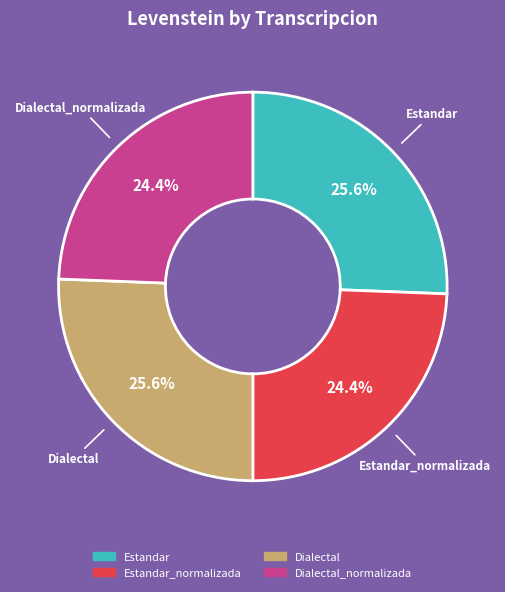

Is there any slice that represents more than half of the pie?

No